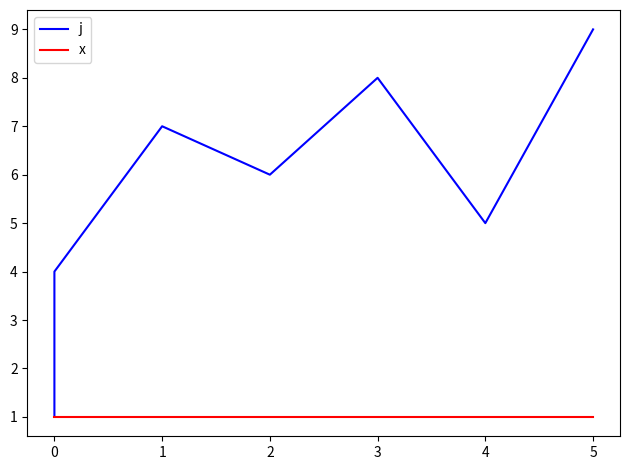

What is the value of the j point at the 8th from the left?

5